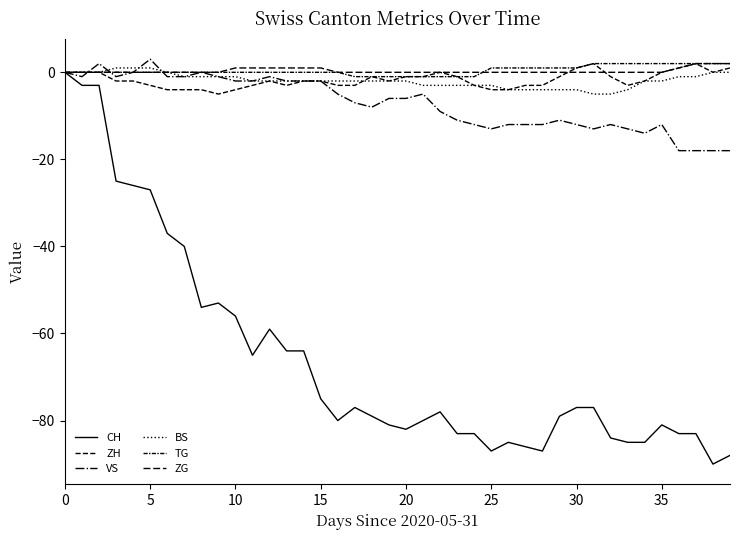

How many lines are shown in the chart?

6